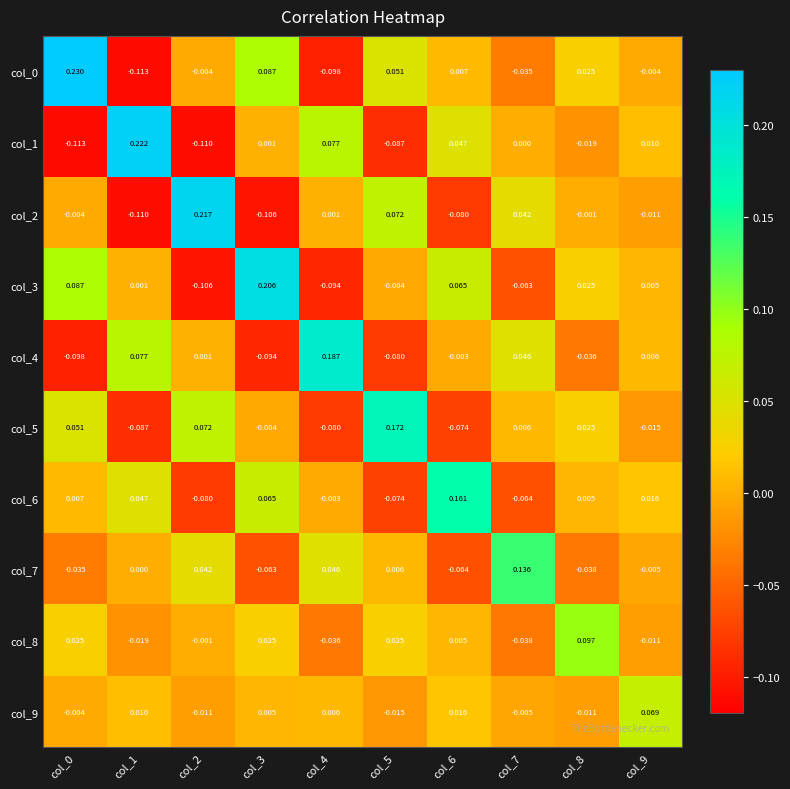

How many data points does each series have?

10